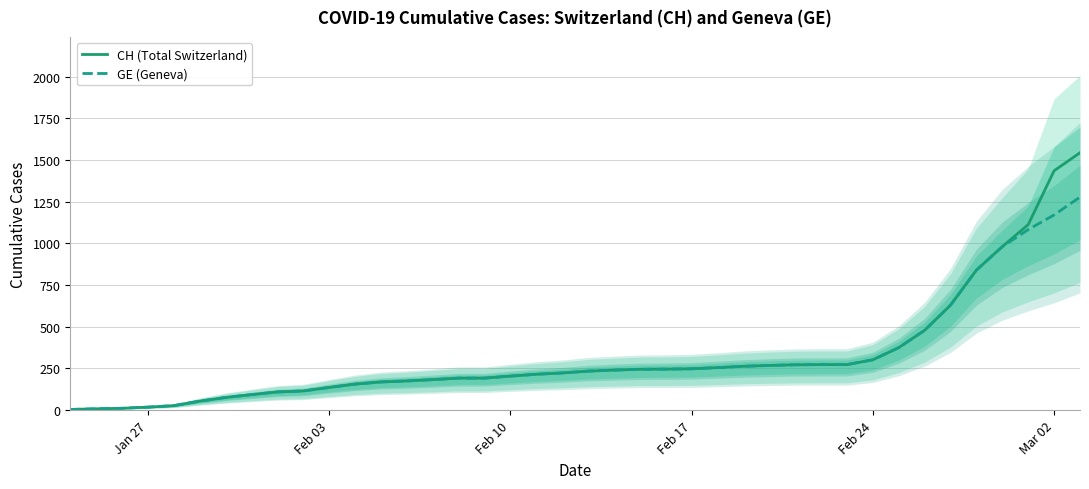

What is the difference between the maximum and minimum values in the CH (Total Switzerland) series?

1540